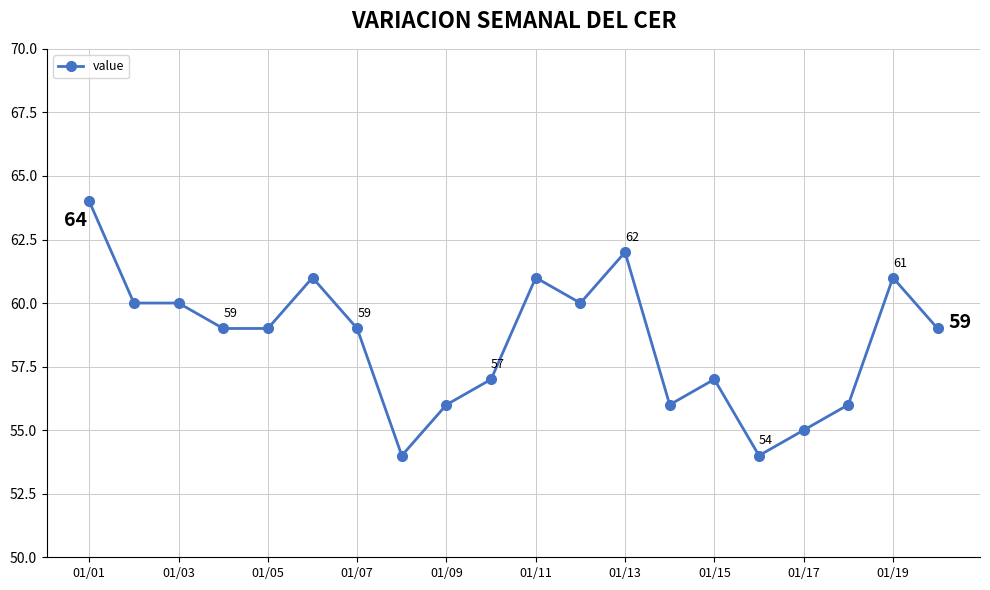

What is the difference between the second highest and second lowest values?

8